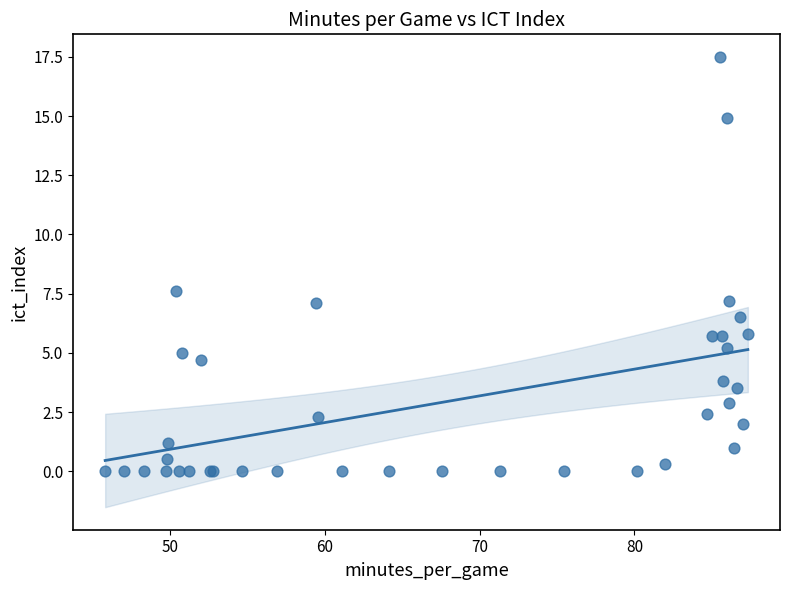

What Y value in the scatter plot is closest to 8?

7.6